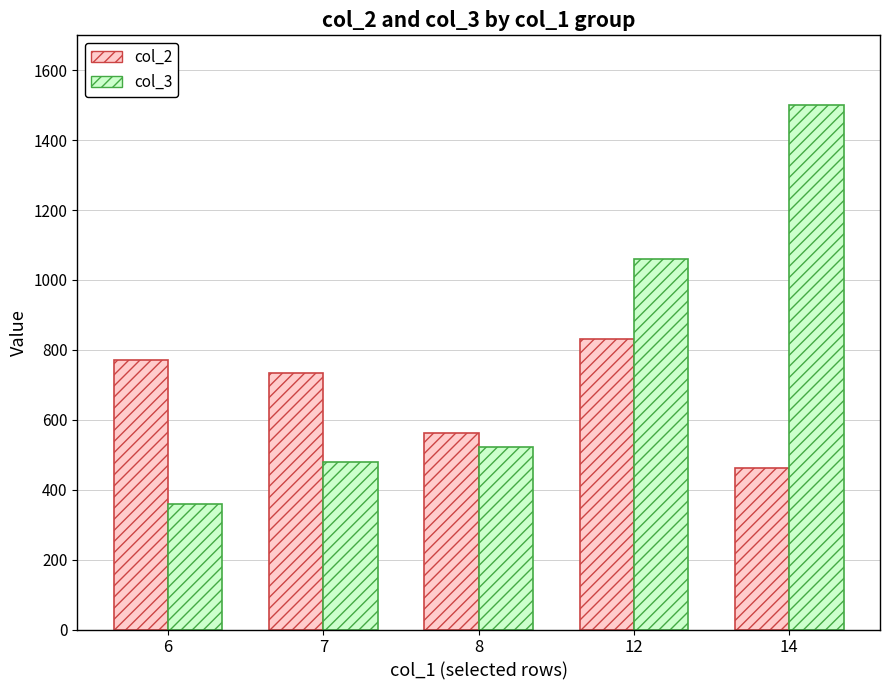

Reading left to right, what are all the values shown in this chart?

col_2: 771	735	563	830	461
col_3: 358	478	522	1060	1500